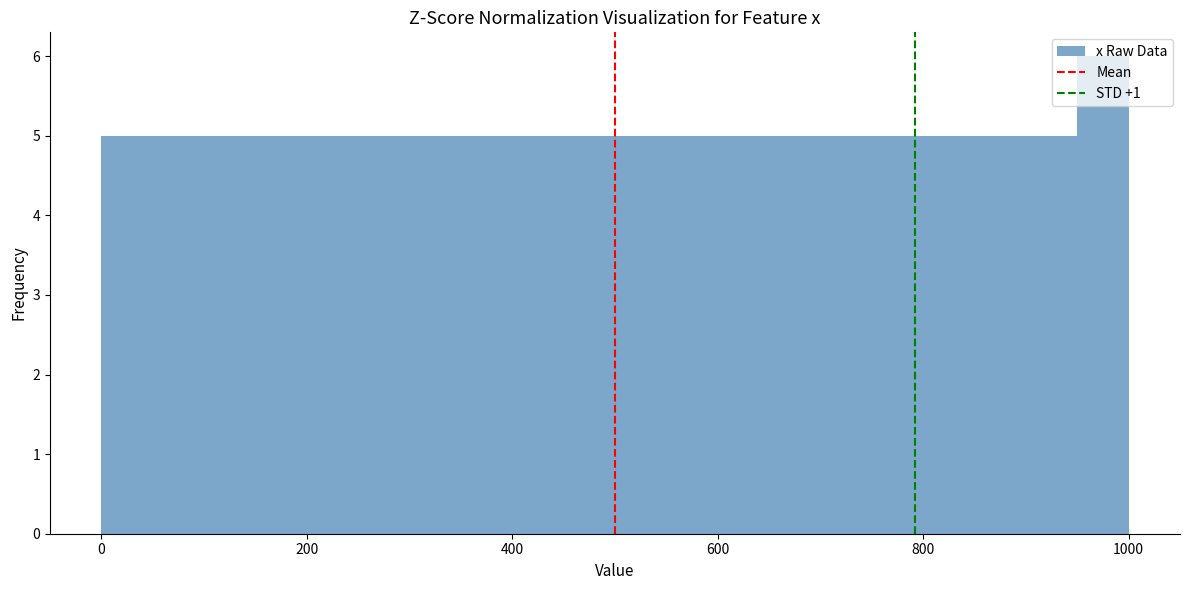

Read against the x-axis, roughly where is the centre of the tallest bar?

980